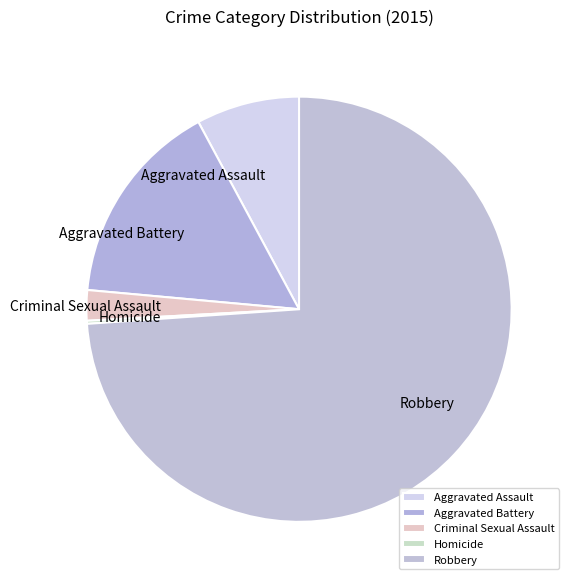

Which category has the biggest portion of the pie?

Robbery